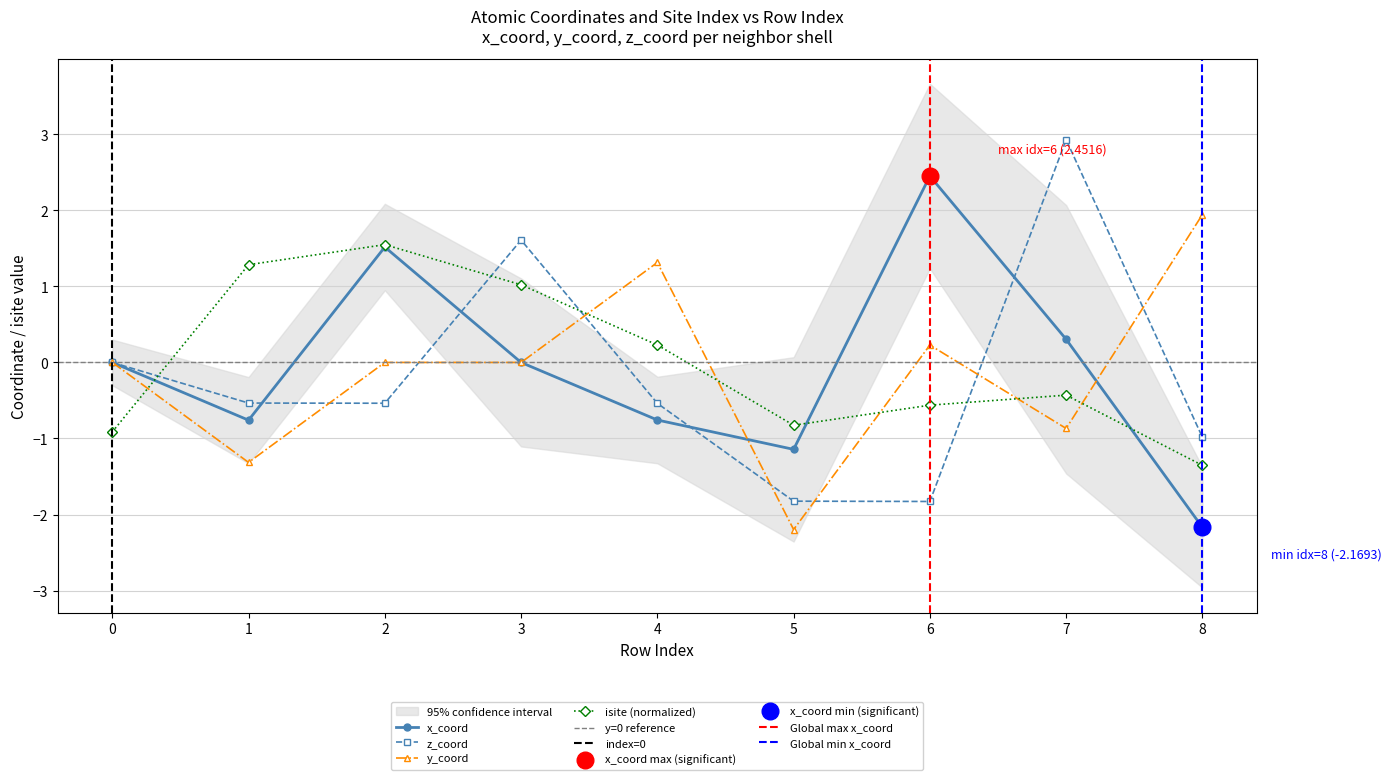

Reading left to right, list all the values displayed in this chart.

isite: 0=-0.9	1=1.3	2=1.5	3=1.0	4=0.2	5=-0.8	6=-0.6	7=-0.4	8=-1.4
x_coord: 0=0.0	1=-0.8	2=1.5	3=0.0	4=-0.8	5=-1.1	6=2.5	7=0.3	8=-2.2
z_coord: 0=0.0	1=-0.5	2=-0.5	3=1.6	4=-0.5	5=-1.8	6=-1.8	7=2.9	8=-1.0
y_coord: 0=0.0	1=-1.3	2=0.0	3=0.0	4=1.3	5=-2.2	6=0.2	7=-0.9	8=1.9